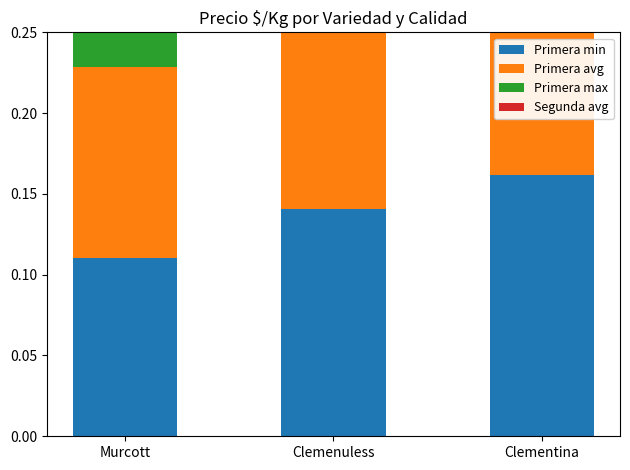

Which series has the largest total across all categories?

Primera max